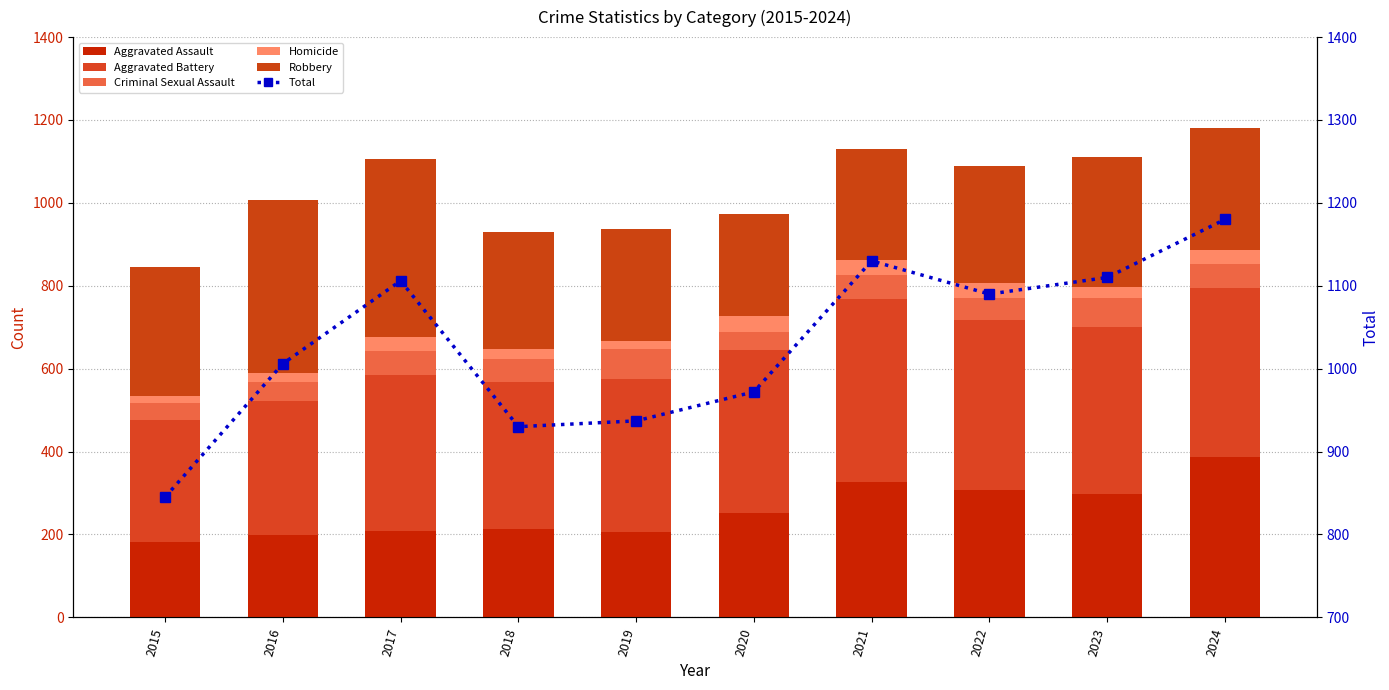

Which label corresponds to the smallest value in the chart?

2015